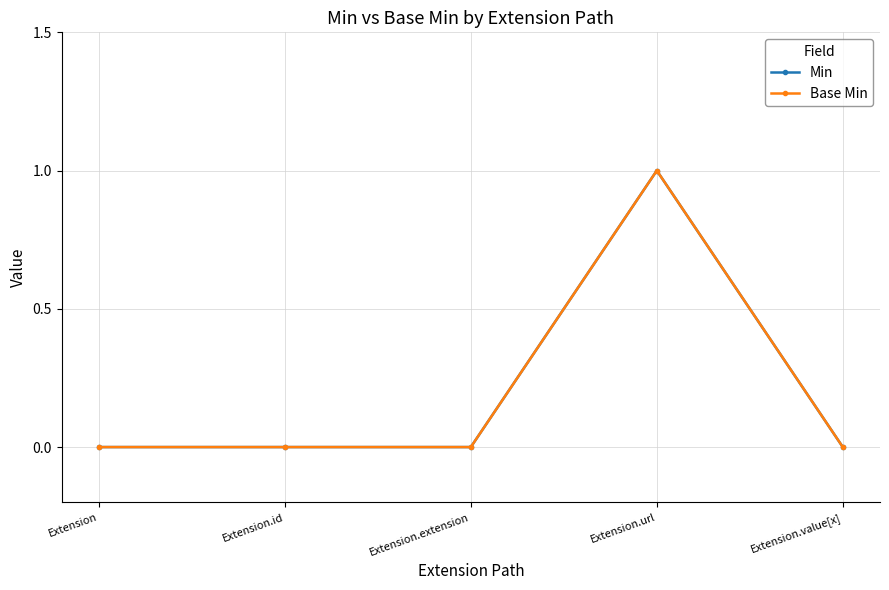

What is the label of the 3rd point from the left?

Extension.extension